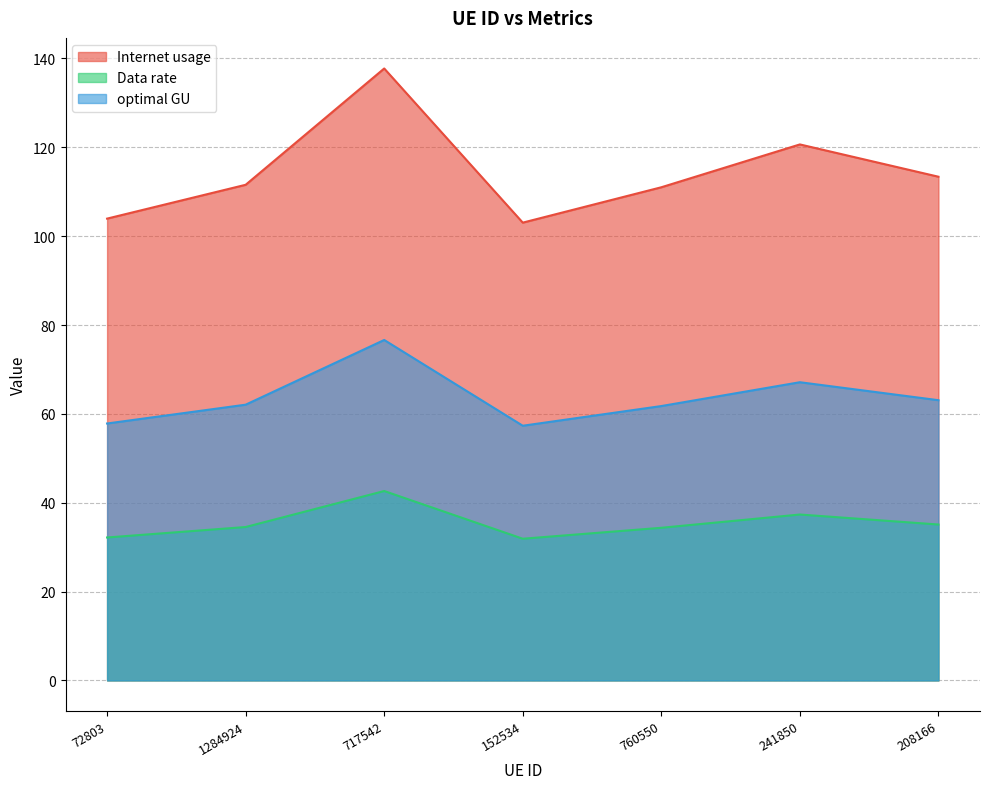

What are all the series names shown in the legend?

Internet usage, Data rate, optimal GU